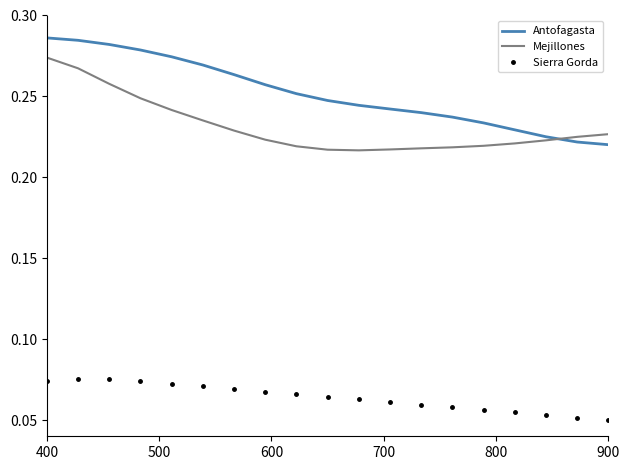

How many categories are shown in the chart?

19